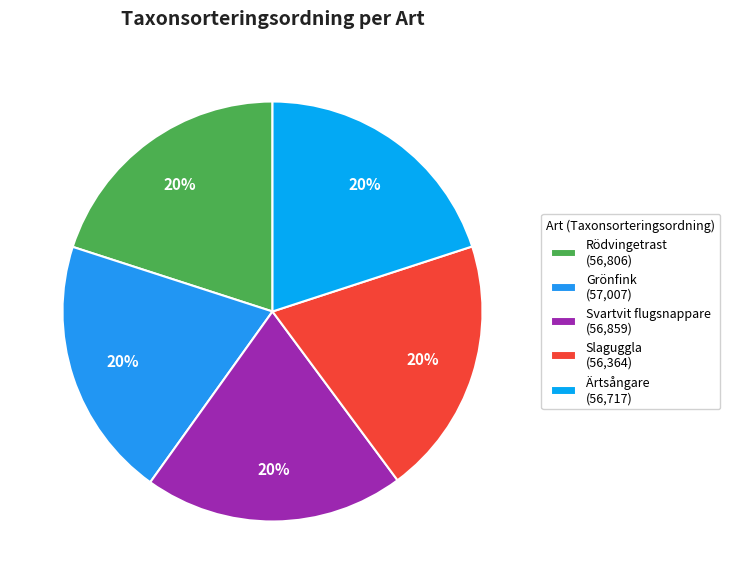

How many slices are in this pie chart?

5